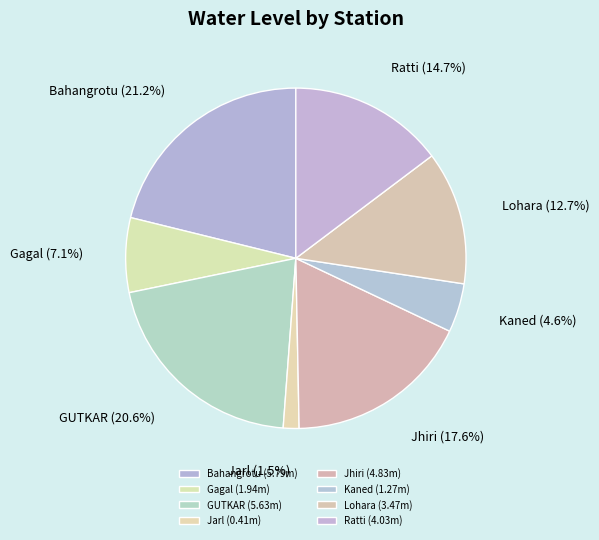

Rank the categories by value from lowest to highest.

Jarl, Kaned, Gagal, Lohara, Ratti, Jhiri, GUTKAR, Bahangrotu